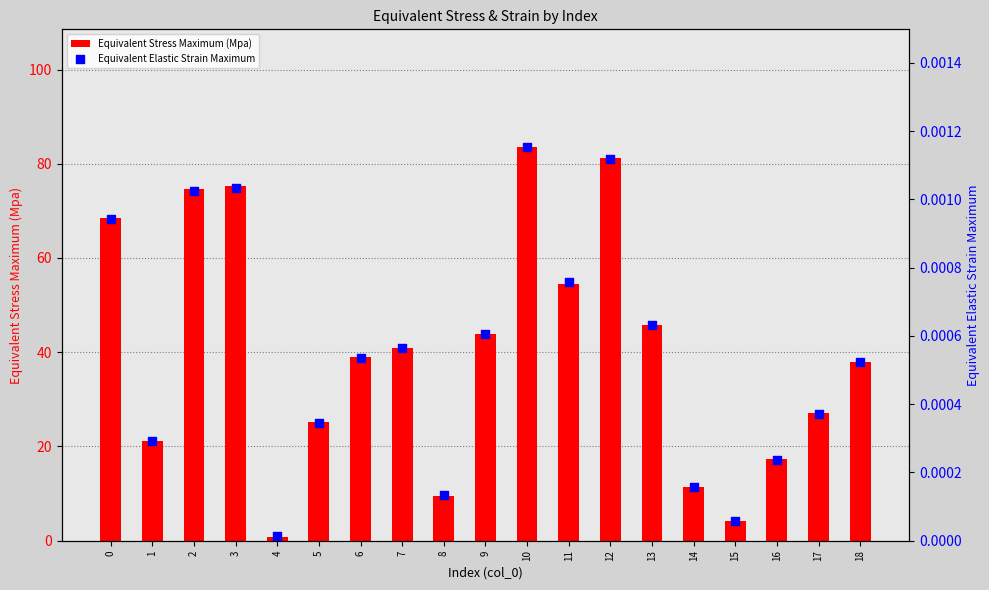

Which series has the largest total across all categories?

Equivalent Stress Maximum (Mpa)